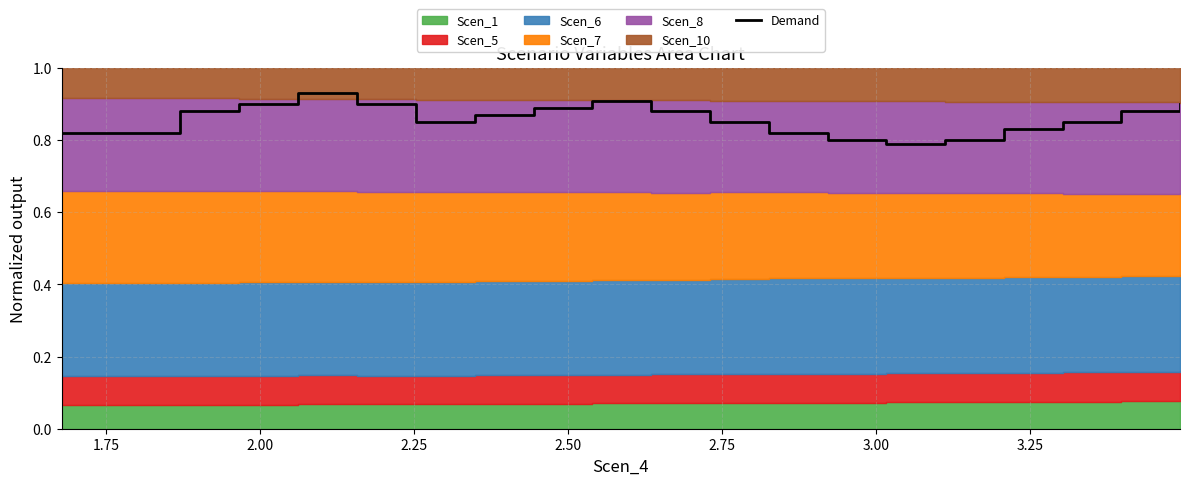

What is the change in value from 1.75 to 2.25?

+0.1